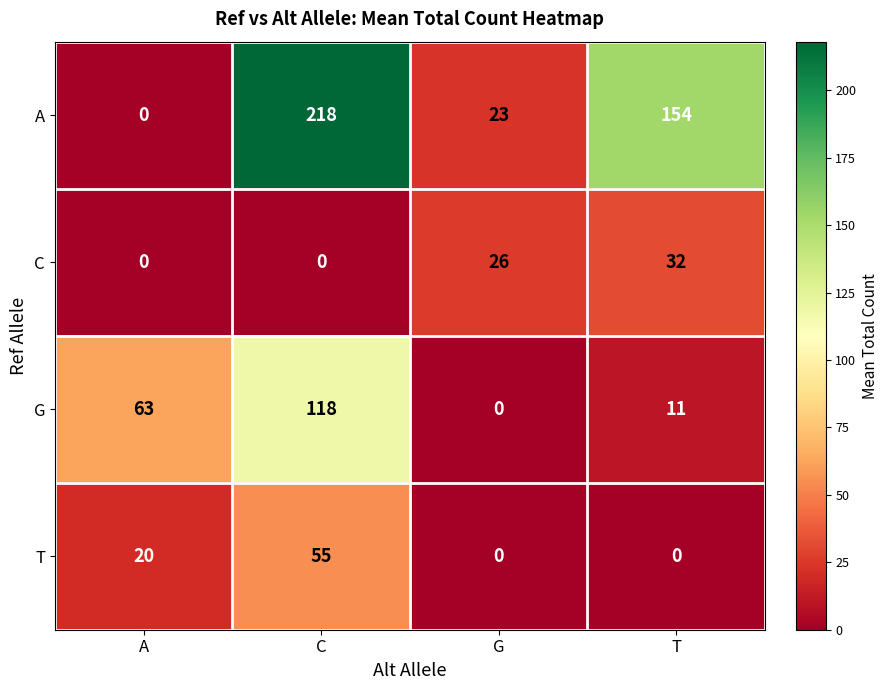

What is the difference between the G values at G and A?

63